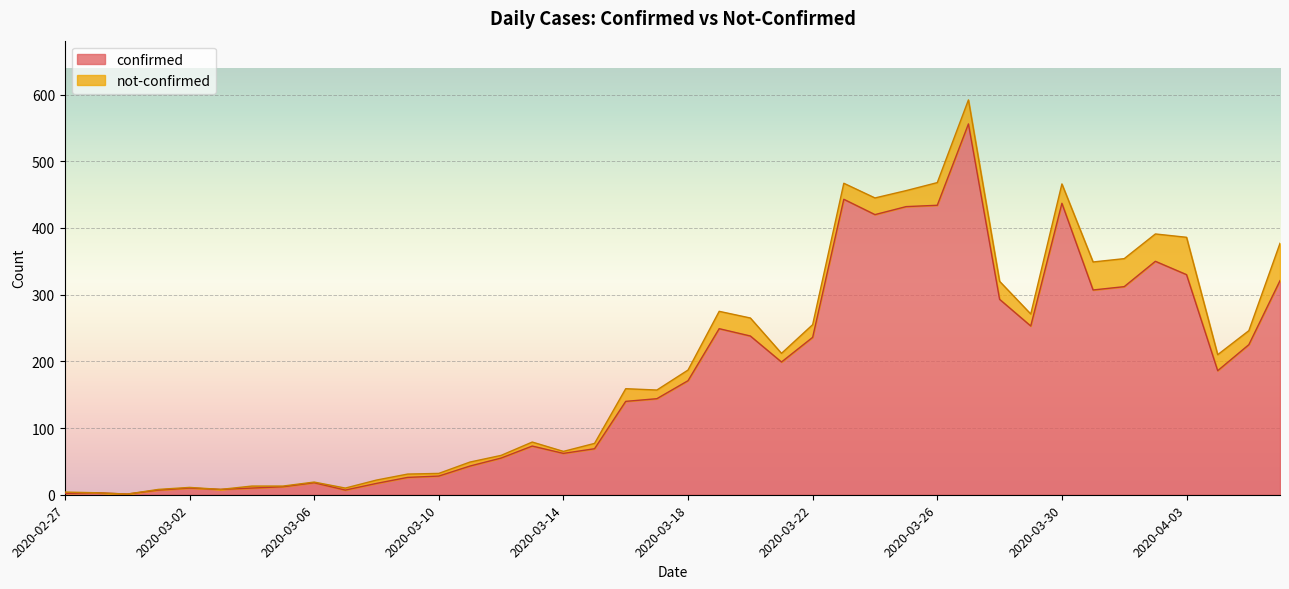

Between 2020-03-26 and 2020-03-12, which is larger?

2020-03-26